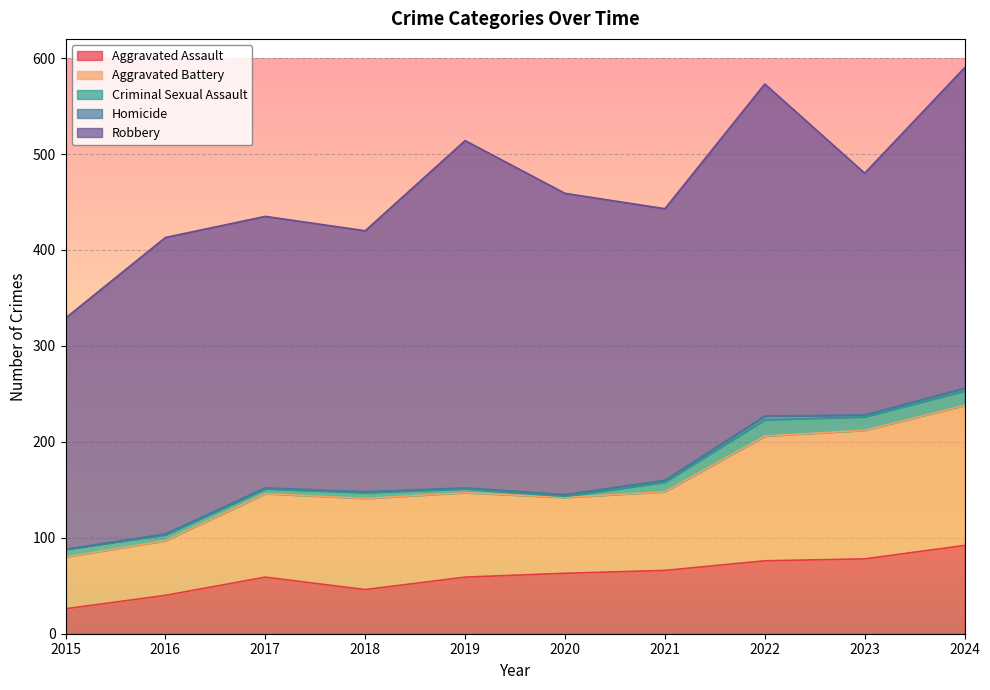

In Aggravated Battery, how many points are lower than both neighbors (excluding endpoints)?

1